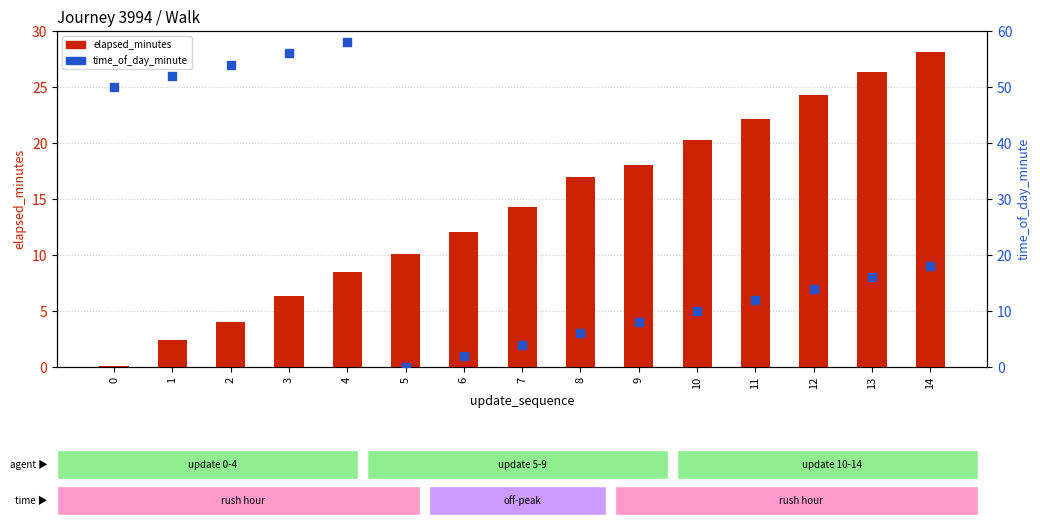

What are all the series names shown in the legend?

elapsed_minutes, time_of_day_minute